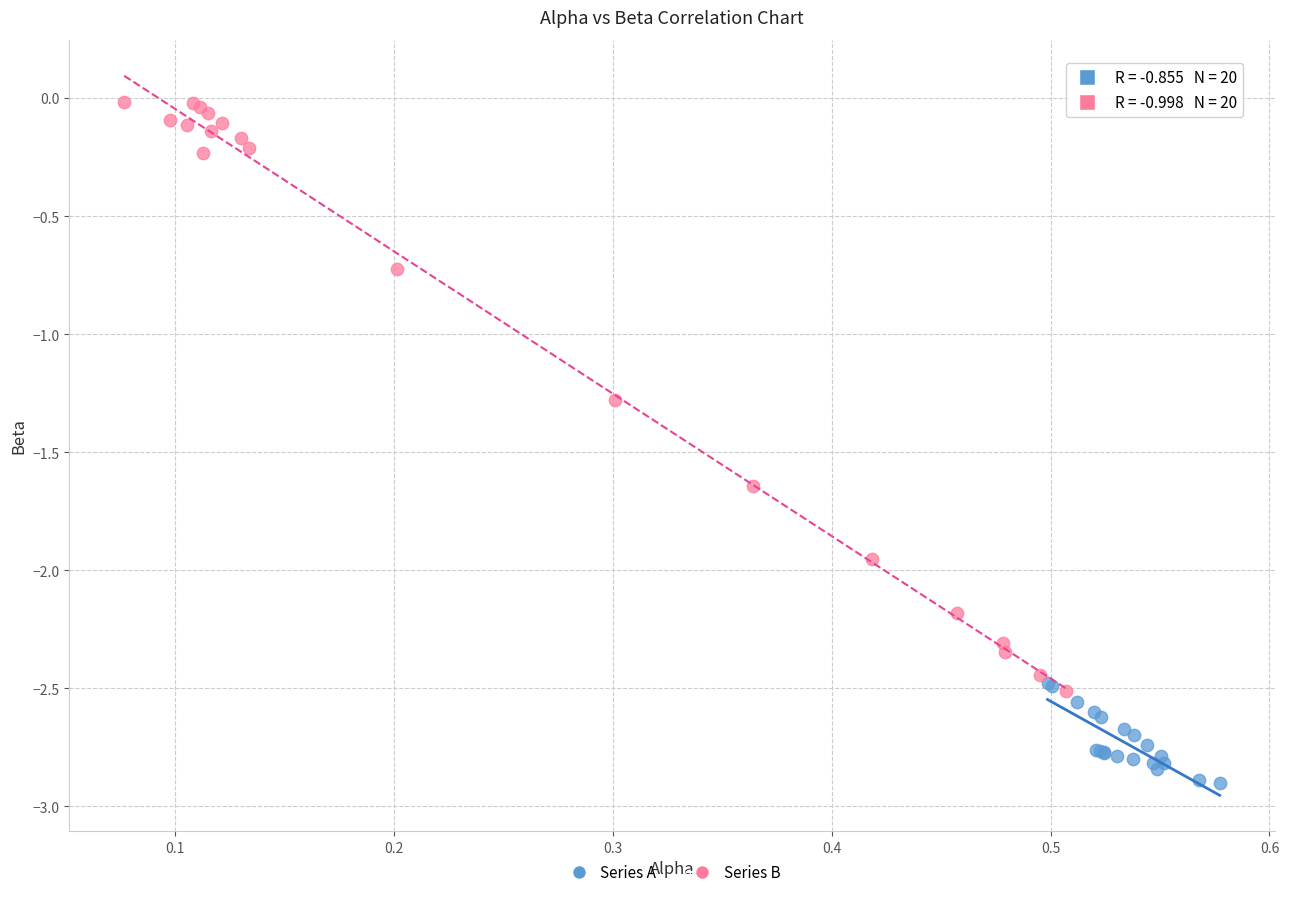

Which series has the largest Y range (max minus min)?

Series B